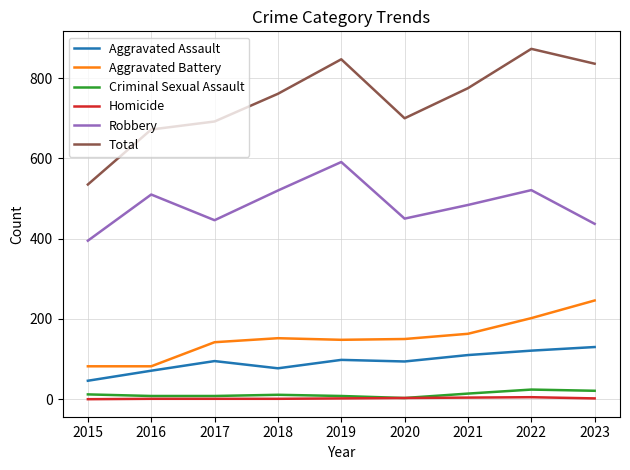

Is it true that Robbery equals 521 at 2022?

True